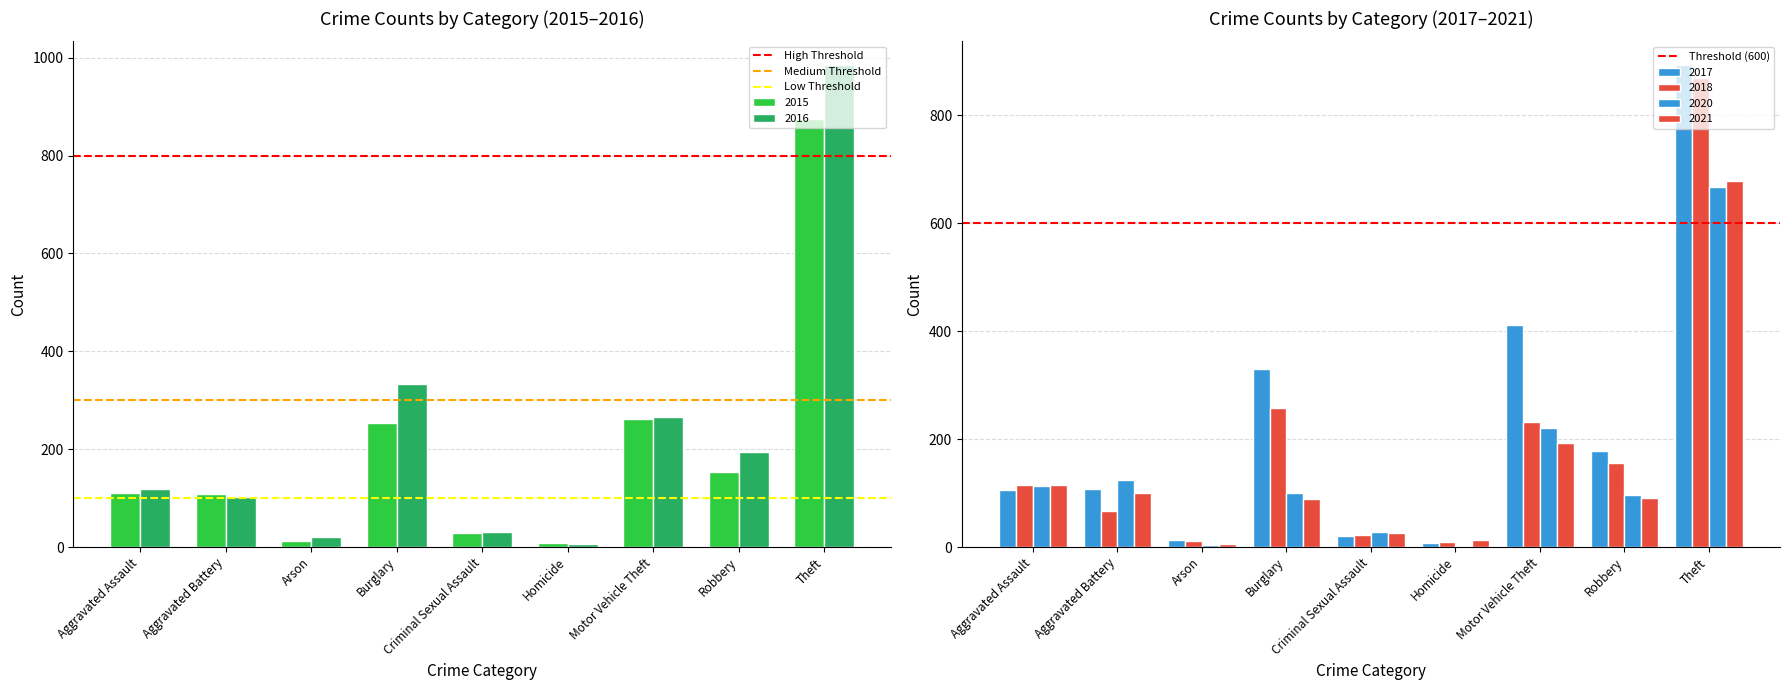

Which category has the highest value in the 2016 series?

Theft